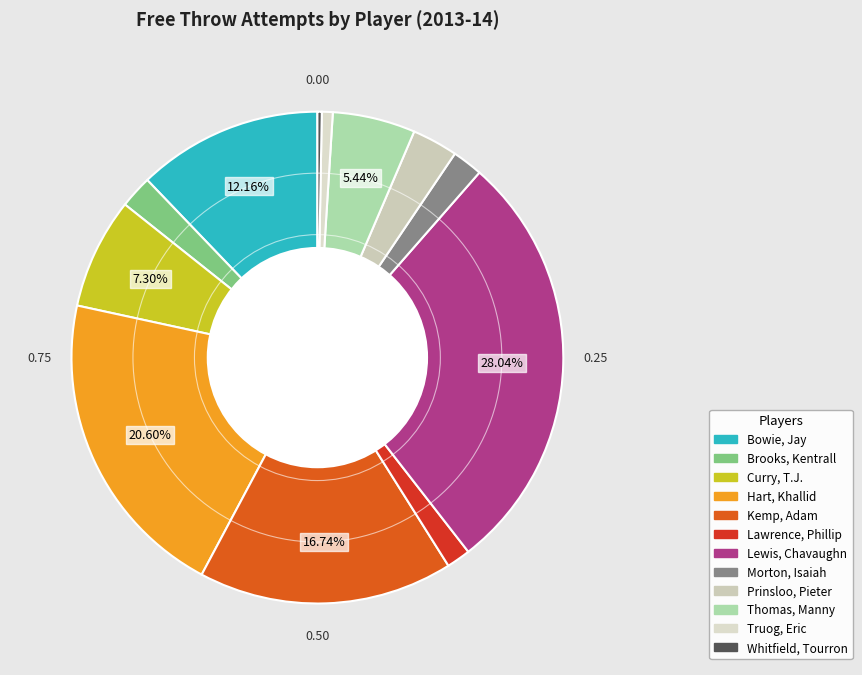

Is Truog, Eric the majority of the pie?

No